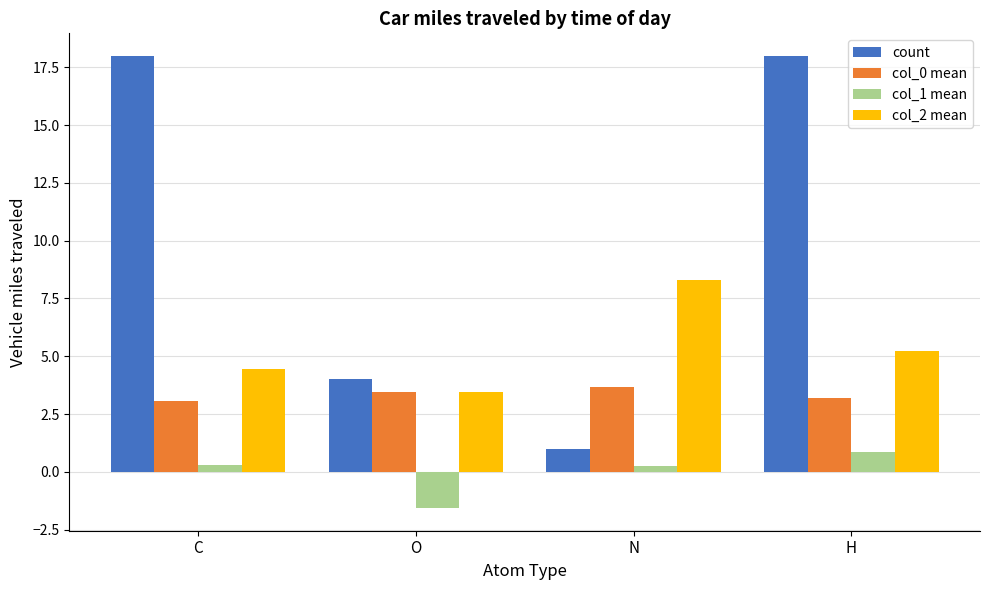

True or false: col_1 mean has a value of -1.6 at O.

True